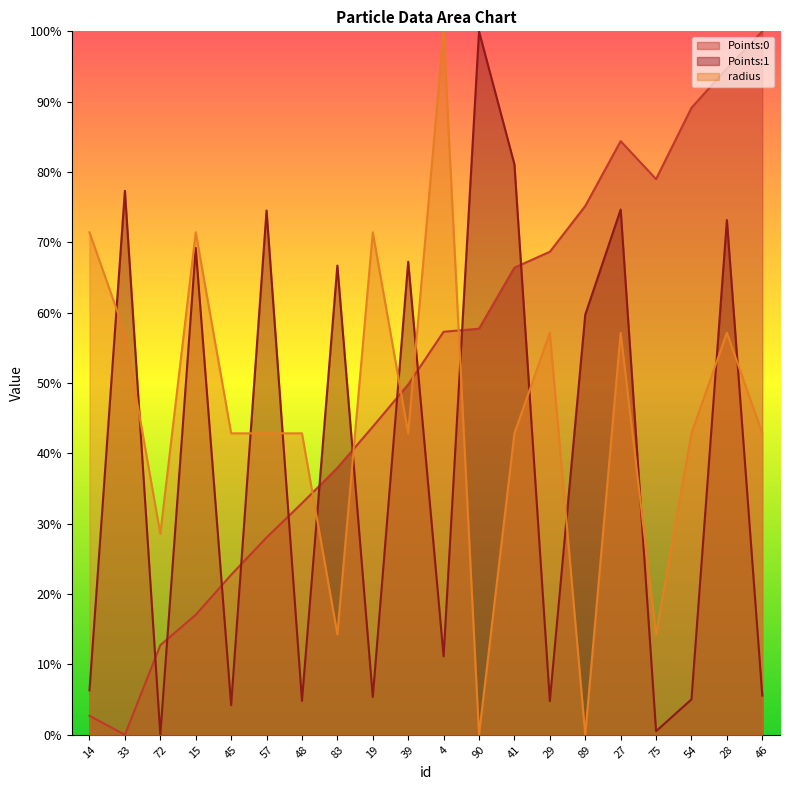

Between 57 and 28, which series saw the biggest shift?

Points:0